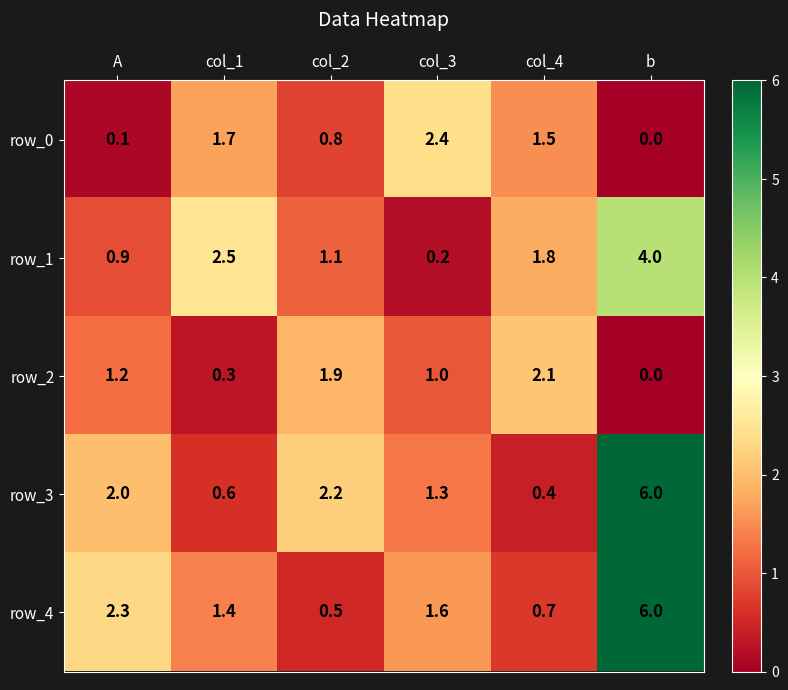

Rank the series at col_2 from highest to lowest value.

row_3, row_2, row_1, row_0, row_4